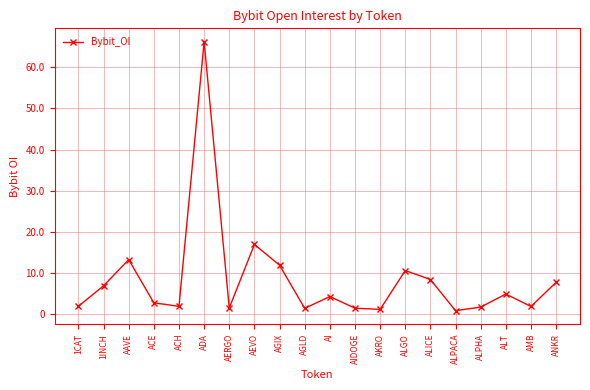

List the labels in order of value, largest first.

ADA, AEVO, AAVE, AGIX, ALGO, ALICE, ANKR, 1INCH, ALT, AI, ACE, 1CAT, ACH, AMB, ALPHA, AERGO, AIDOGE, AGLD, AKRO, ALPACA